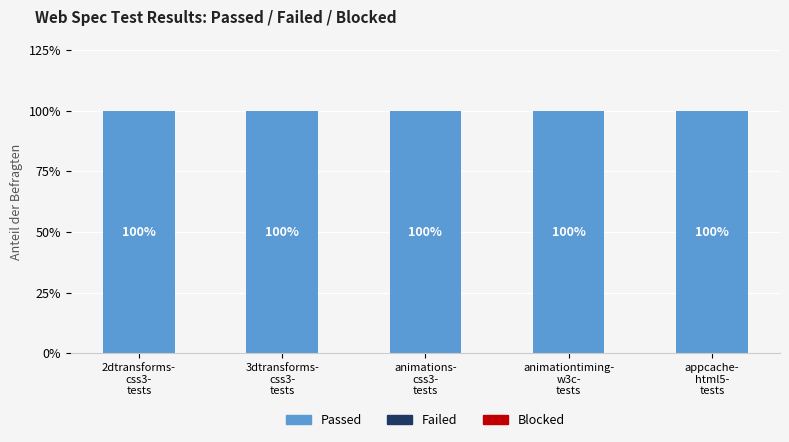

Which has a higher value, animations-
css3-
tests or appcache-
html5-
tests?

animations-
css3-
tests